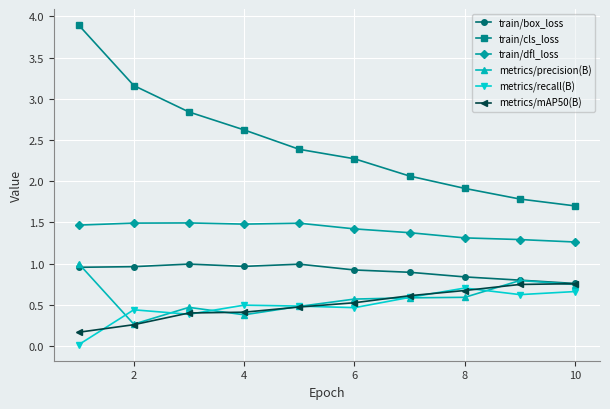

What is the average value of the train/cls_loss series?

2.5